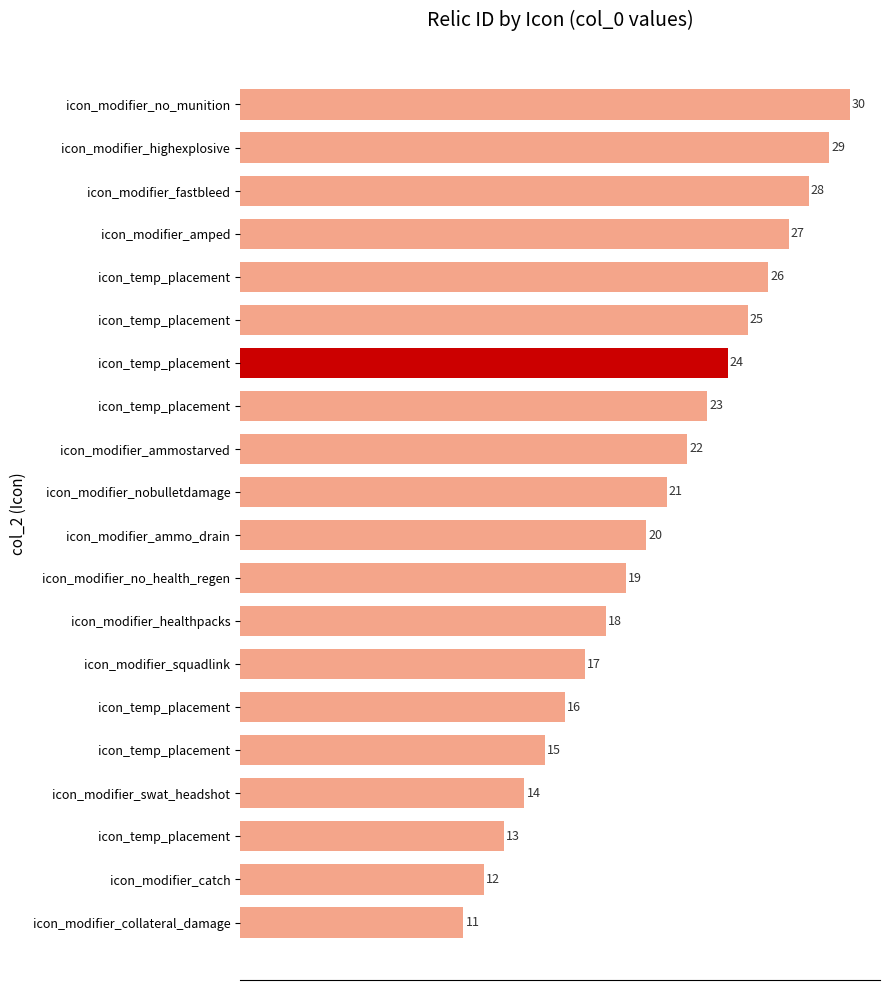

At which label is the value closest to 20?

icon_modifier_ammo_drain